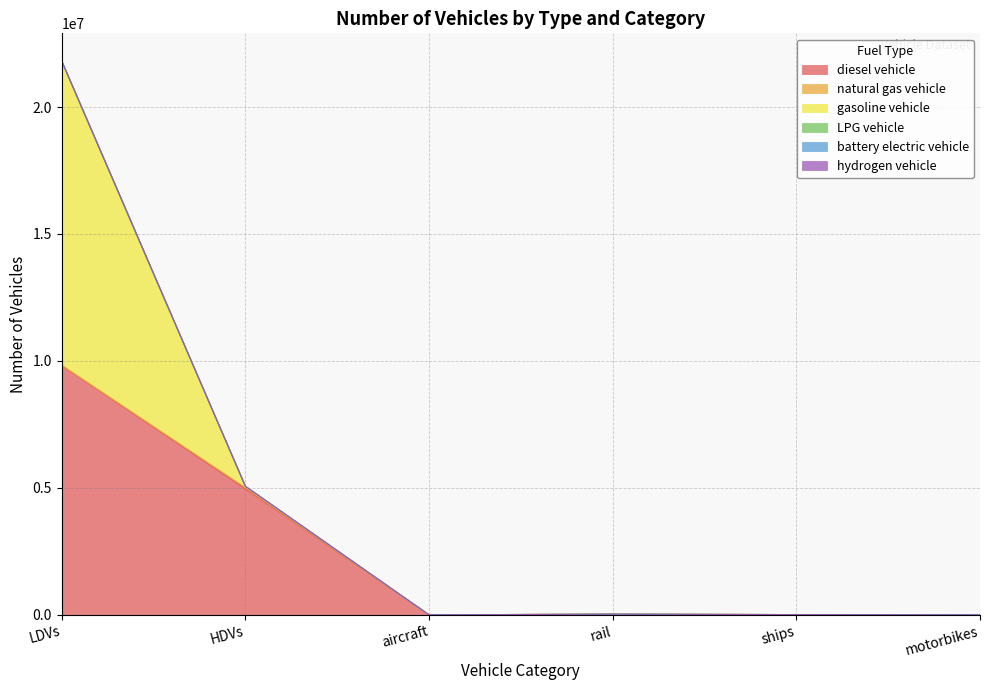

Which series has the widest spread of values?

gasoline vehicle